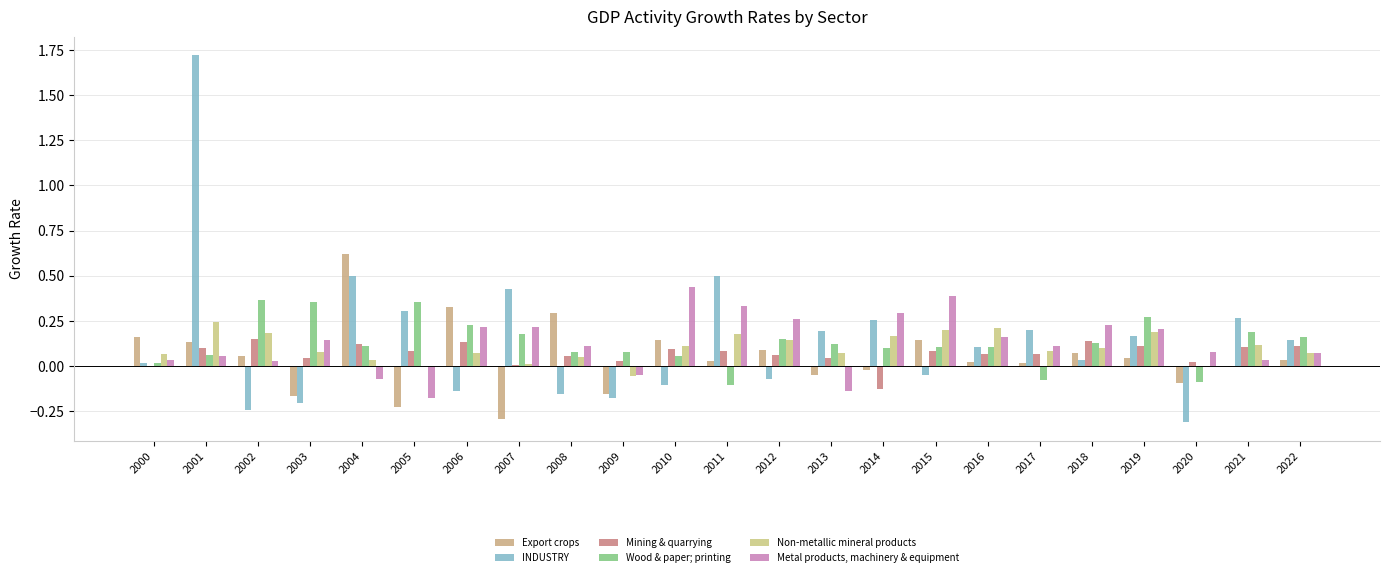

Which series has the widest spread of values?

INDUSTRY